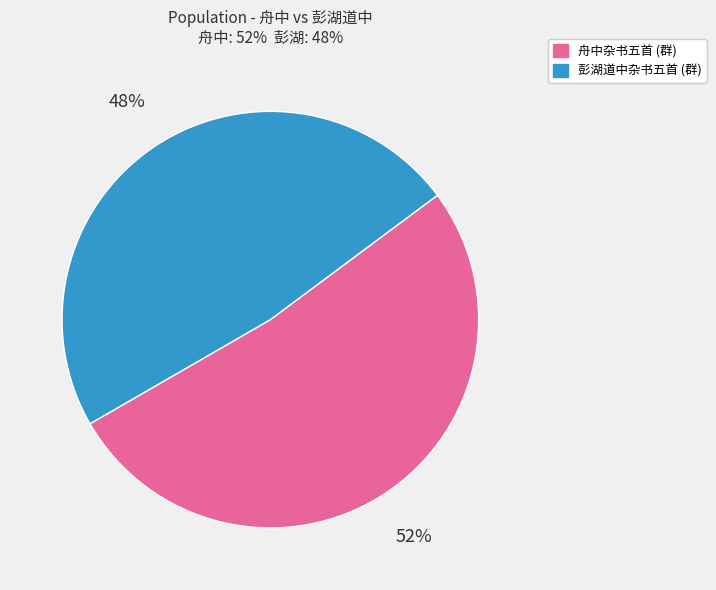

Is the sum of 彭湖道中杂书五首 (群) and 舟中杂书五首 (群) greater than half?

Yes